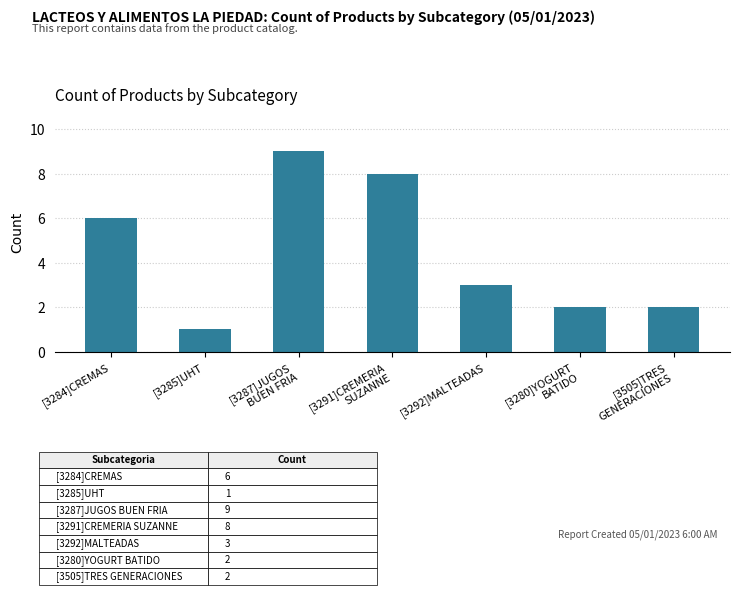

Approximately how many times larger is the value at [3284]CREMAS compared to [3285]UHT?

6.0